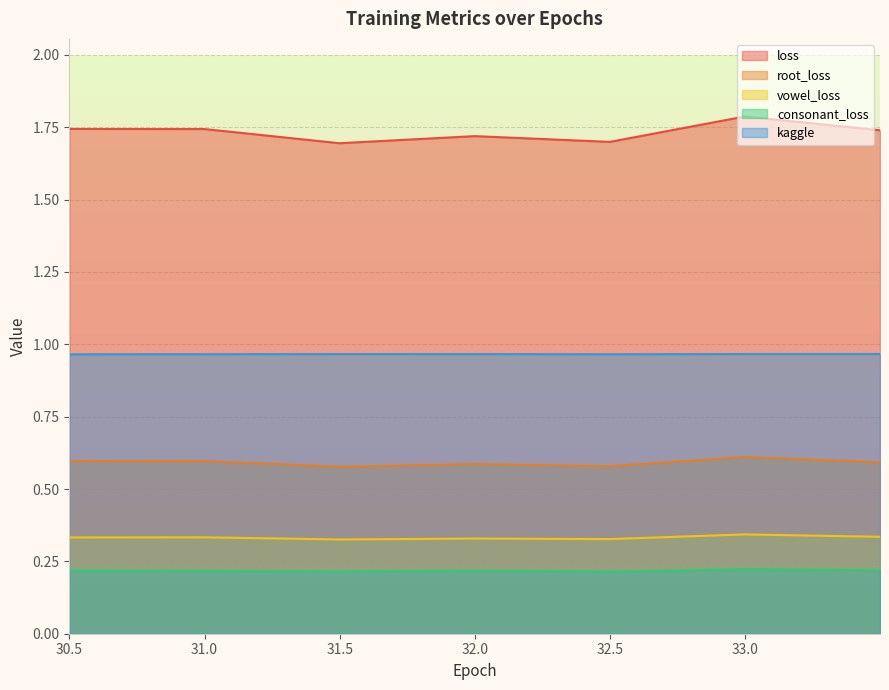

What is the spread (max minus min) of values at 30.499801?

1.5